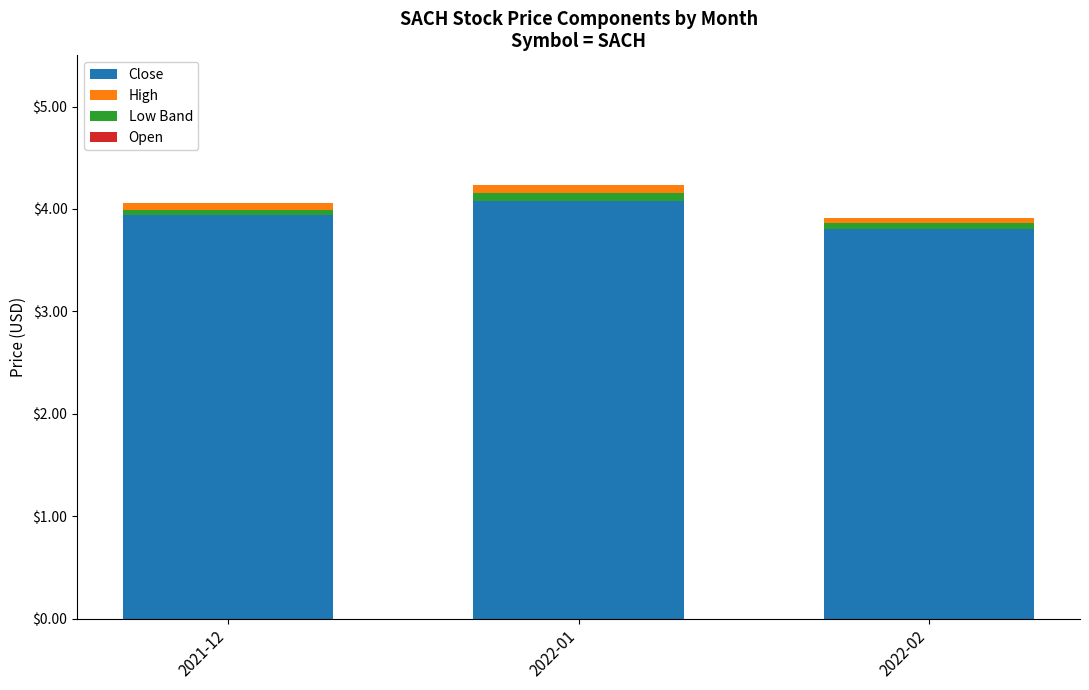

Which series has the largest total across all categories?

Close